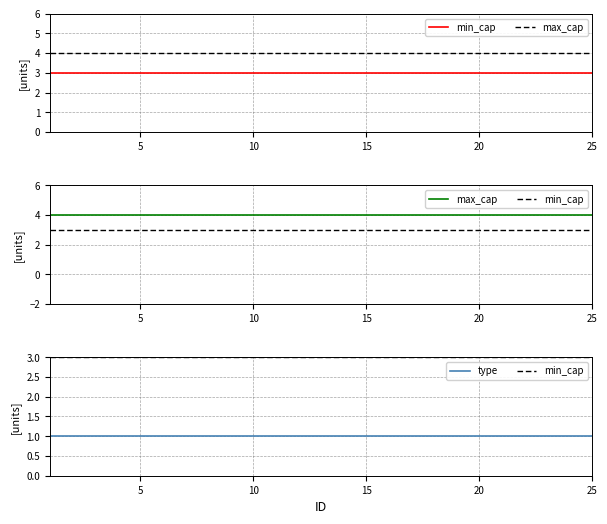

Rank the series by their maximum value, from highest to lowest.

max_cap, min_cap, type